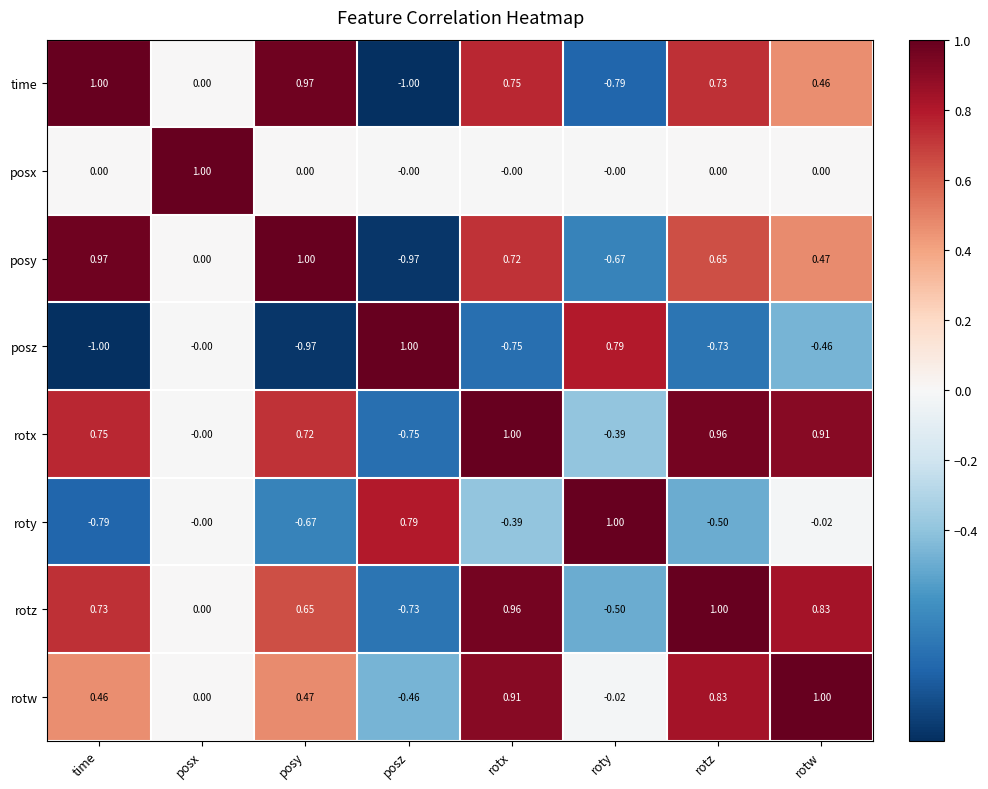

Between roty and rotw, which series saw the biggest shift?

rotz